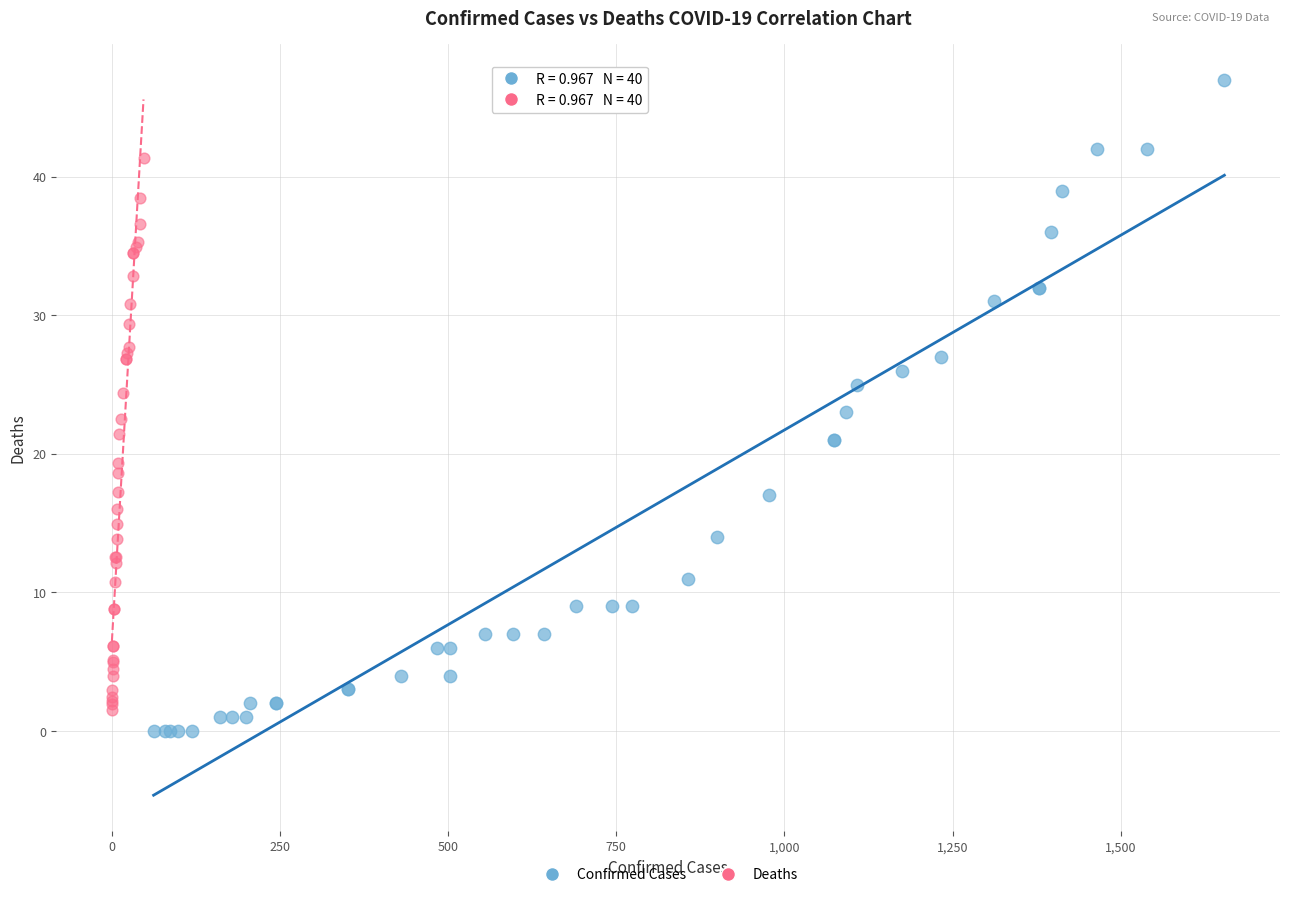

Which series contains the highest Y value?

Confirmed Cases